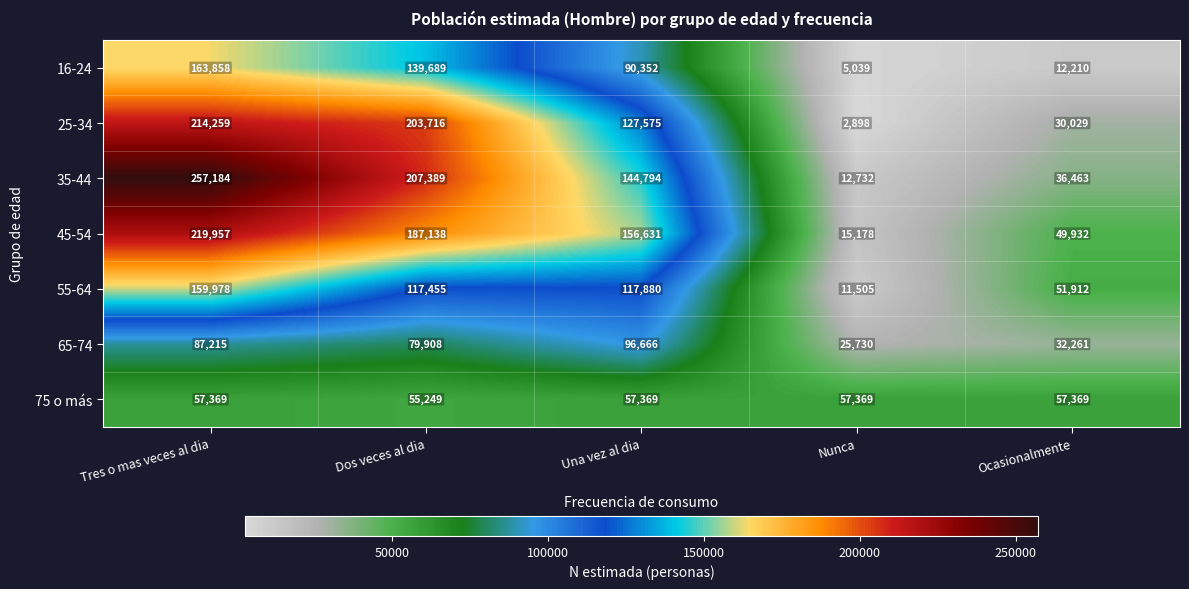

Where does the 55-64 series first go above 117455?

Tres o mas veces al dia